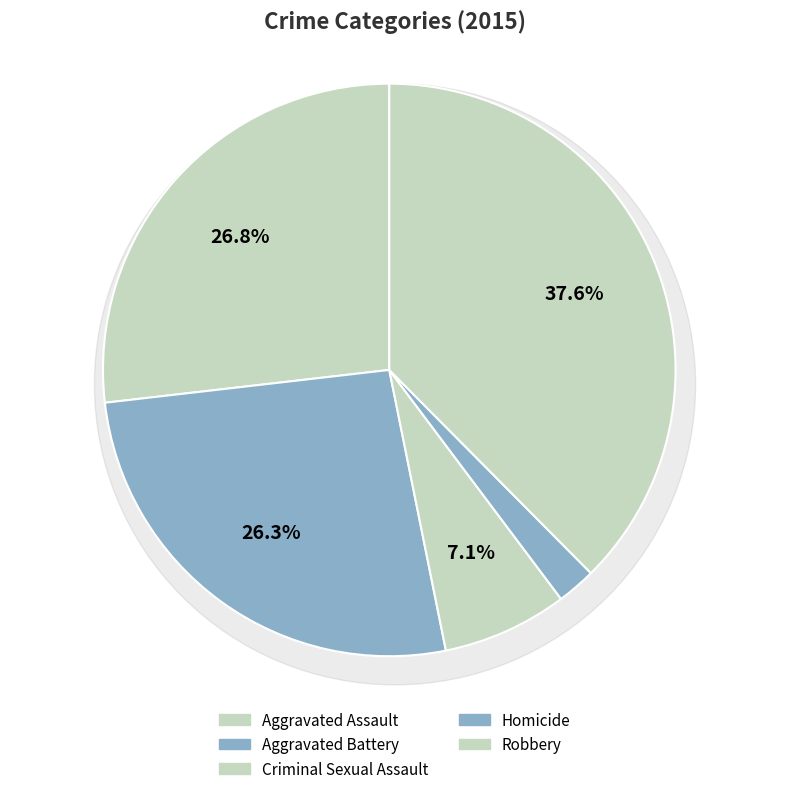

Rank the categories by value from lowest to highest.

Homicide, Criminal Sexual Assault, Aggravated Battery, Aggravated Assault, Robbery